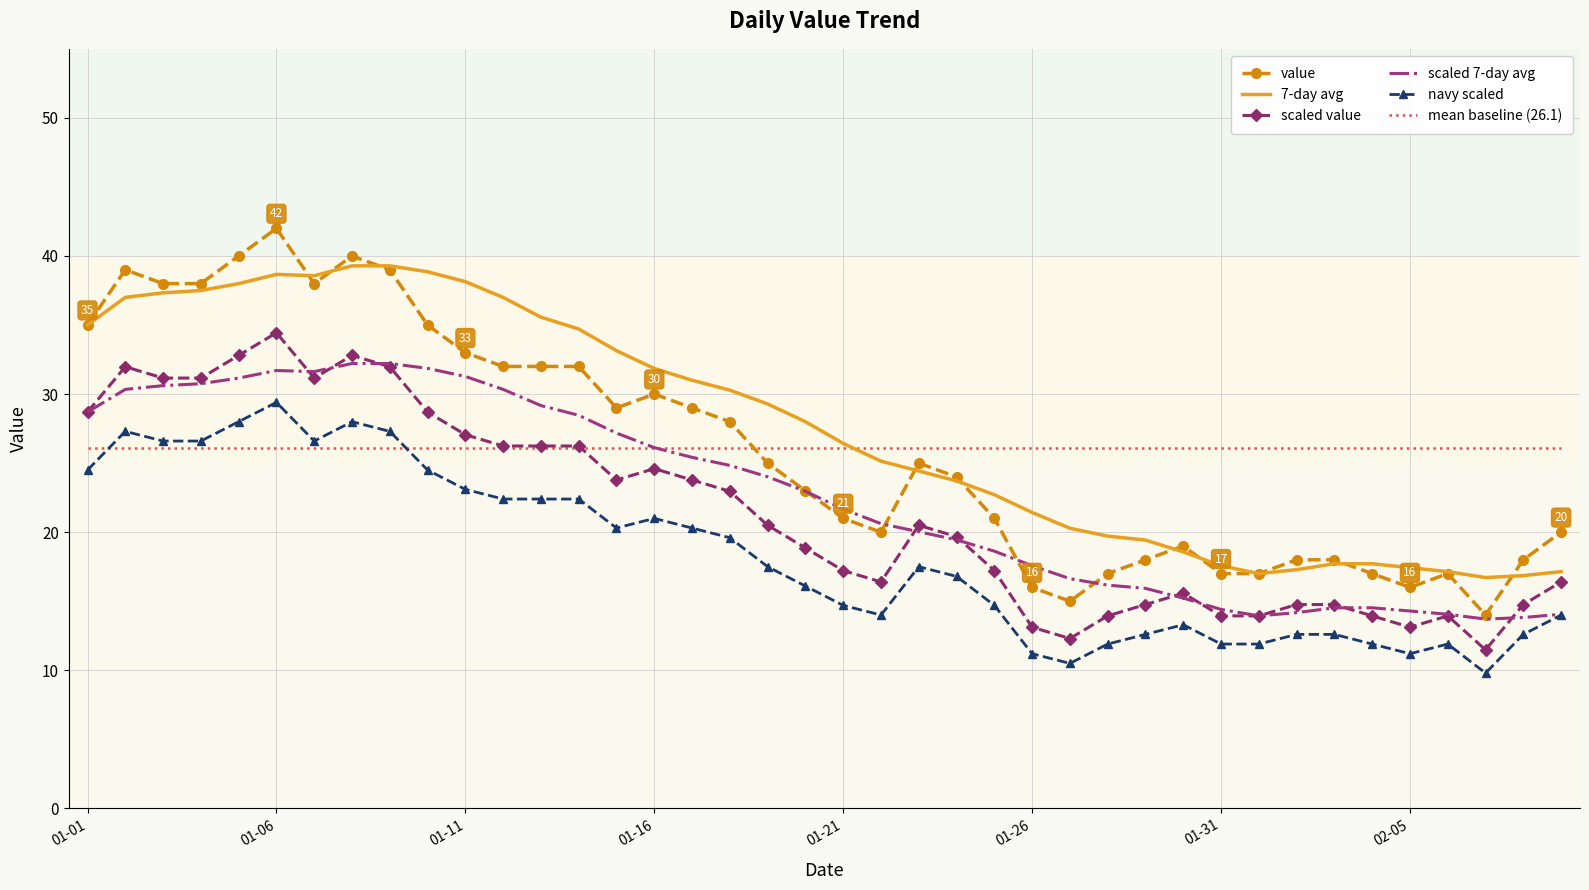

Rank the series by their maximum value, from lowest to highest.

mean baseline (26.1), navy scaled, scaled 7-day avg, scaled value, 7-day avg, value